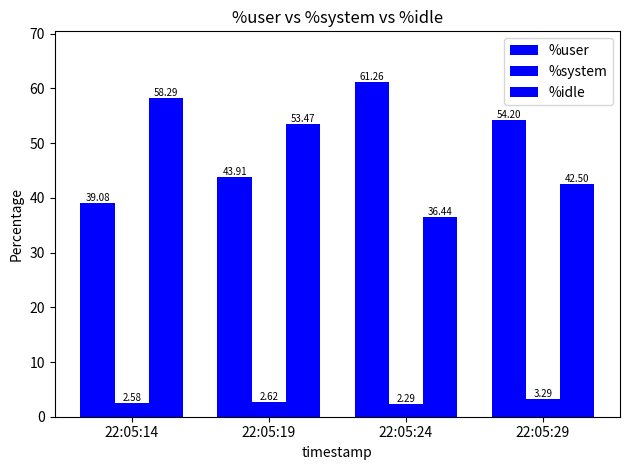

The %idle series shows 61.3 at 22:05:29. True or false?

False